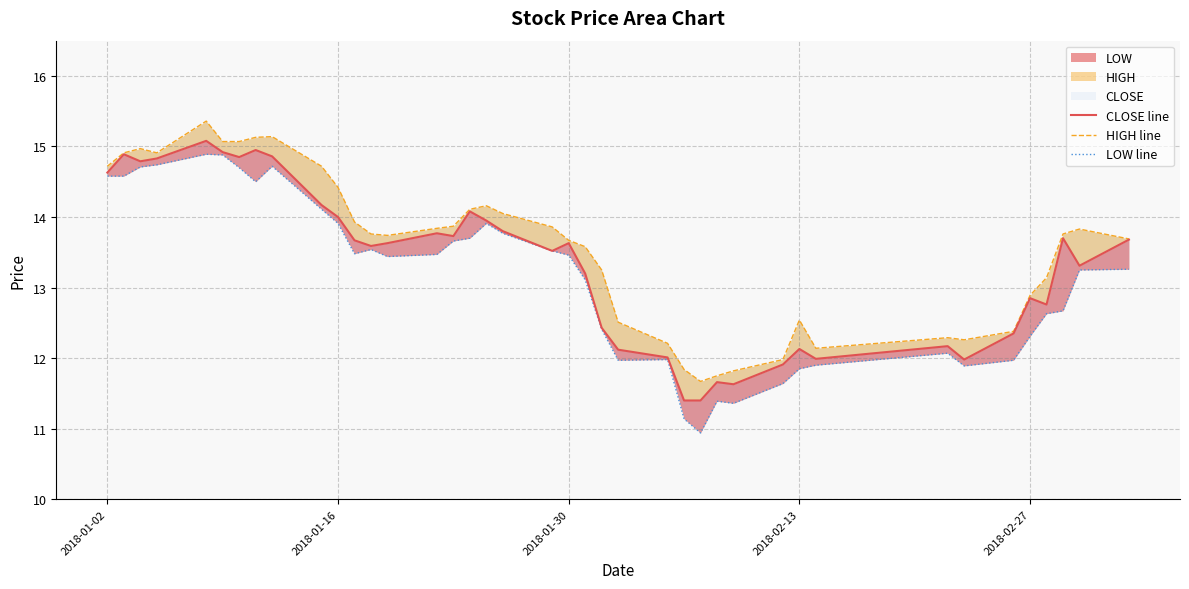

Where is CLOSE line nearest to the value 13?

2018-02-27